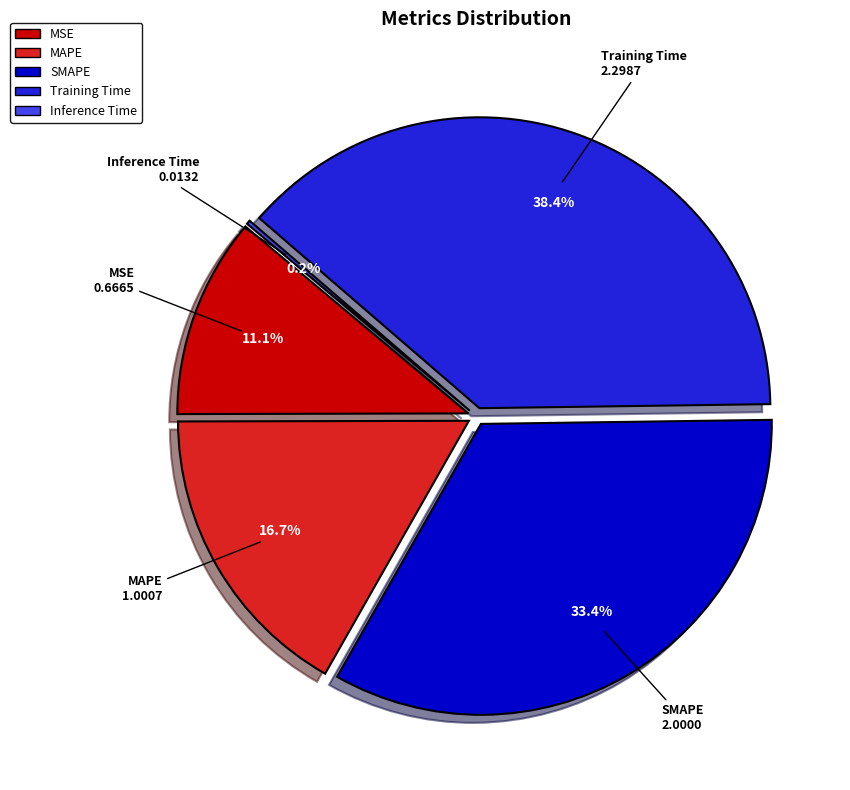

To the nearest percent, what percentage of the pie is SMAPE?

33%